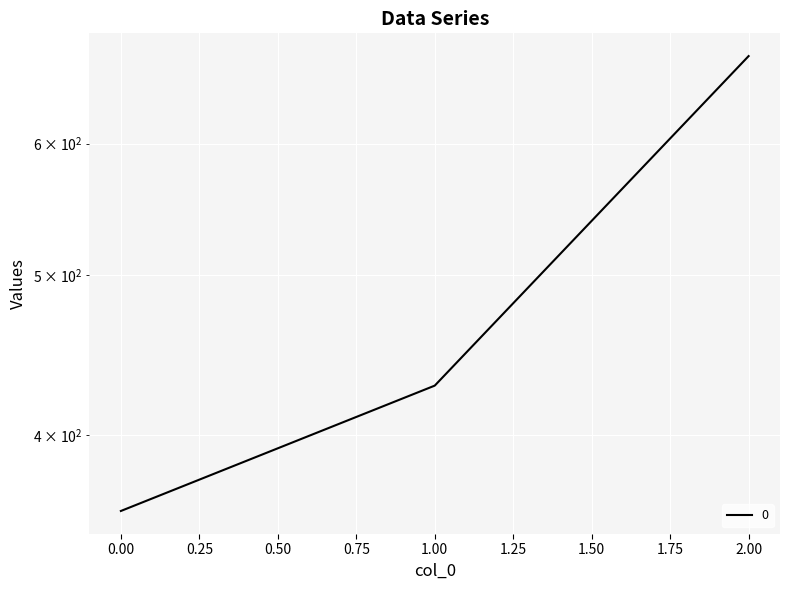

Reading left to right, list all the values displayed in this chart.

360.0	428.6	677.8